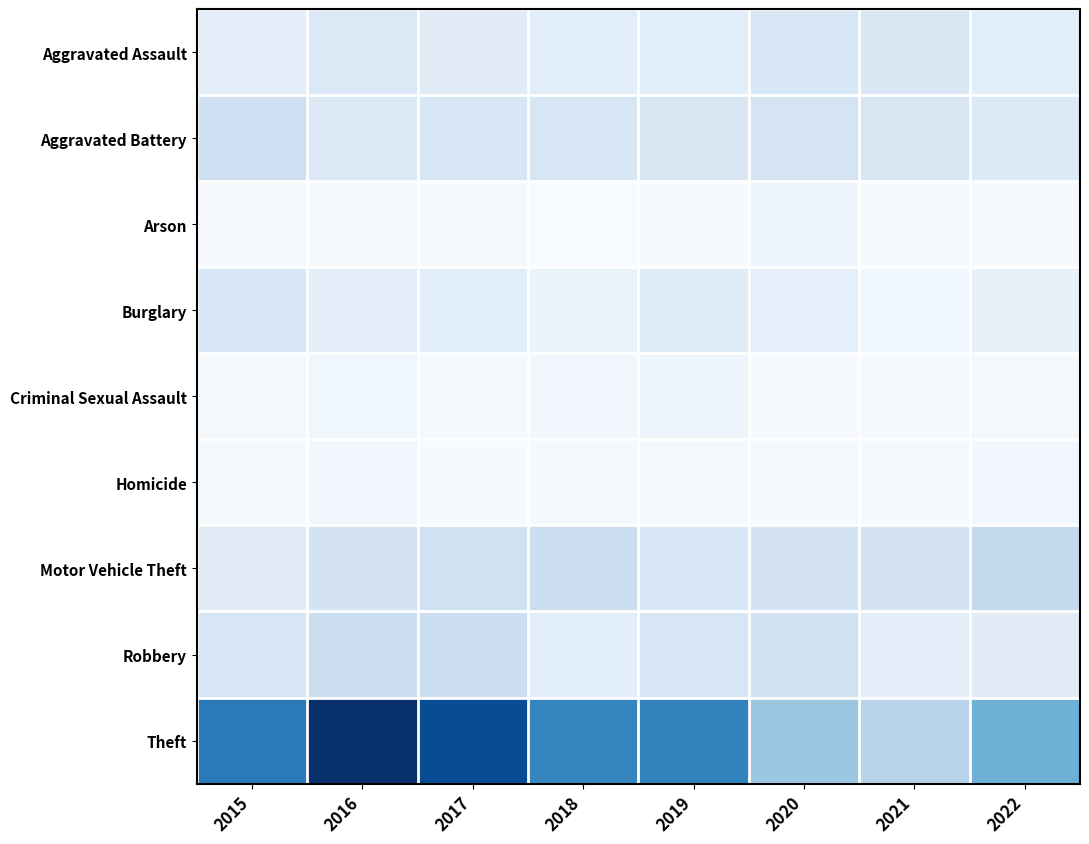

At which category does the chart reach its minimum across all series?

2018